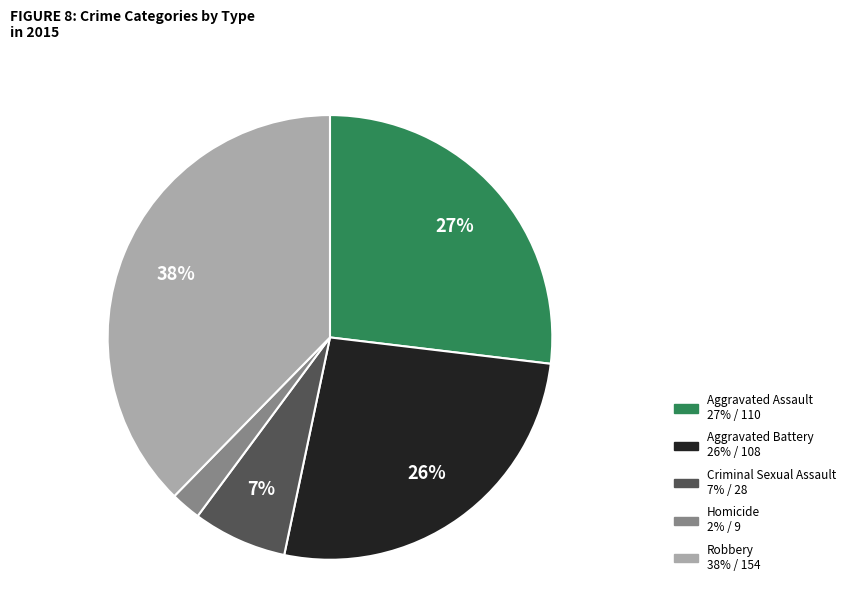

What percentage is the Aggravated Battery slice, to the nearest percent?

26%